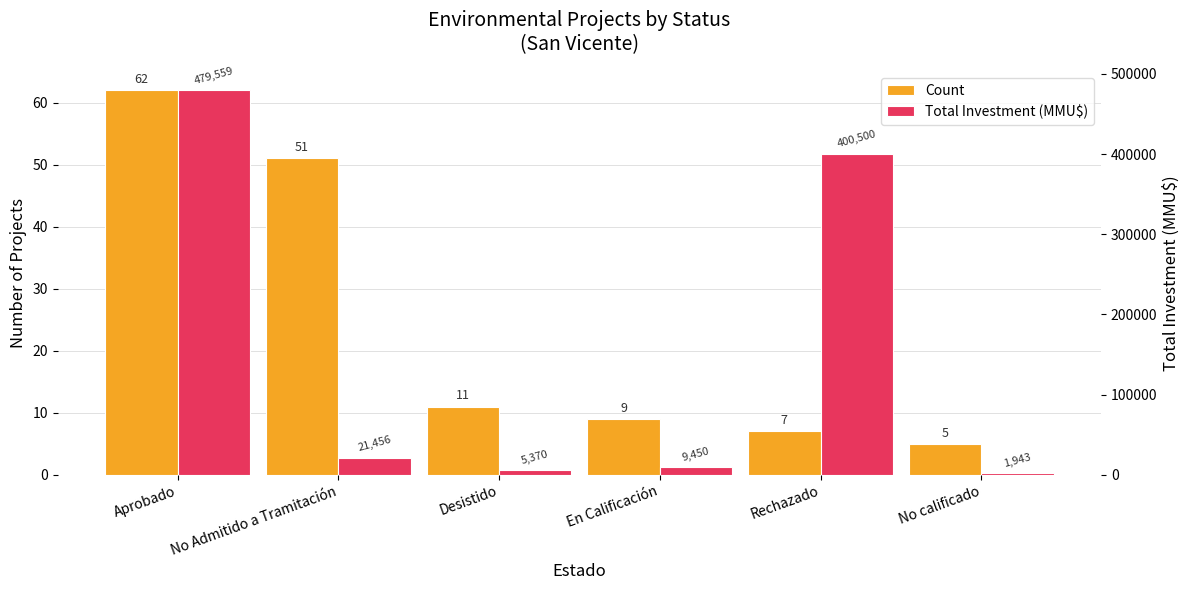

Reading left to right, list all the values displayed in this chart.

Count: 62	51	11	9	7	5
Total Investment (MMU$): 479559	21456	5370	9450	400500	1943